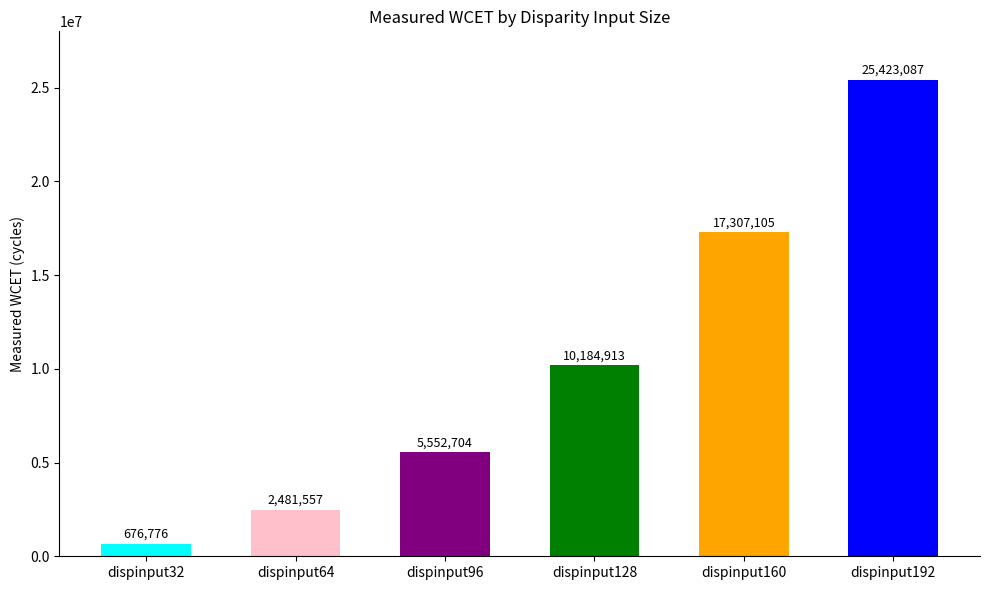

What is the sum of the values at dispinput64 and dispinput160?

19788662